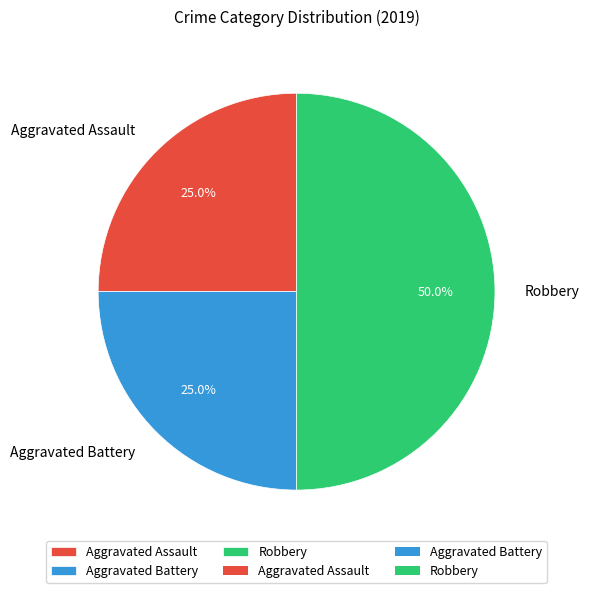

How many segments does this pie chart have?

3